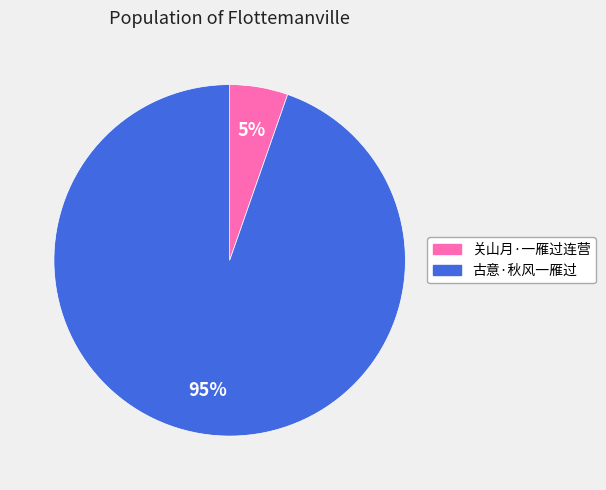

Does 古意·秋风一雁过 represent more than half of the total?

Yes